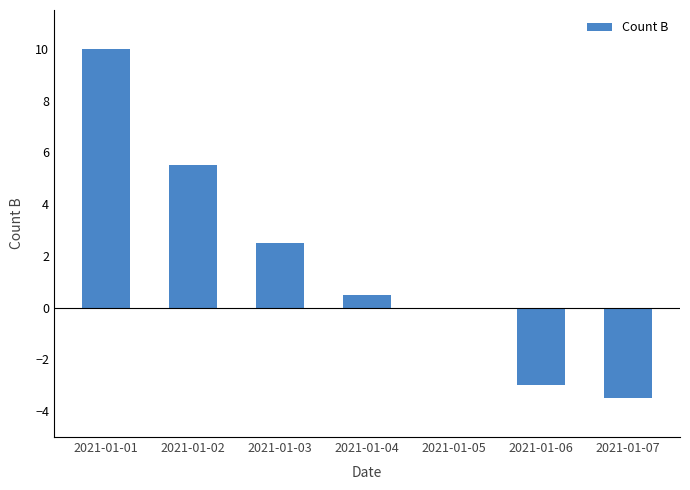

What is the sum of all values?

12.0